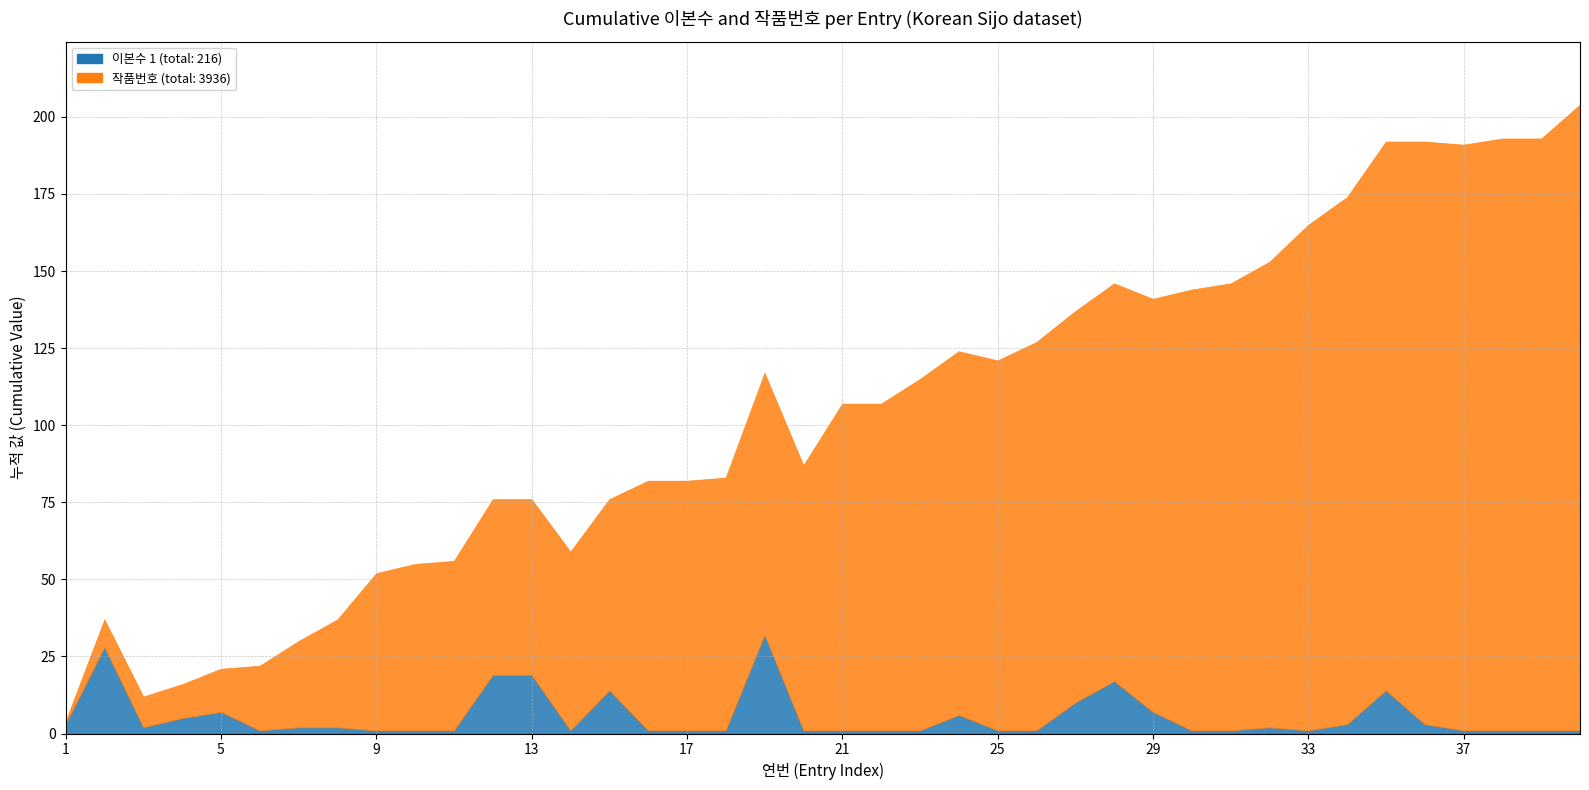

Which has a higher value, 27 or 29?

27